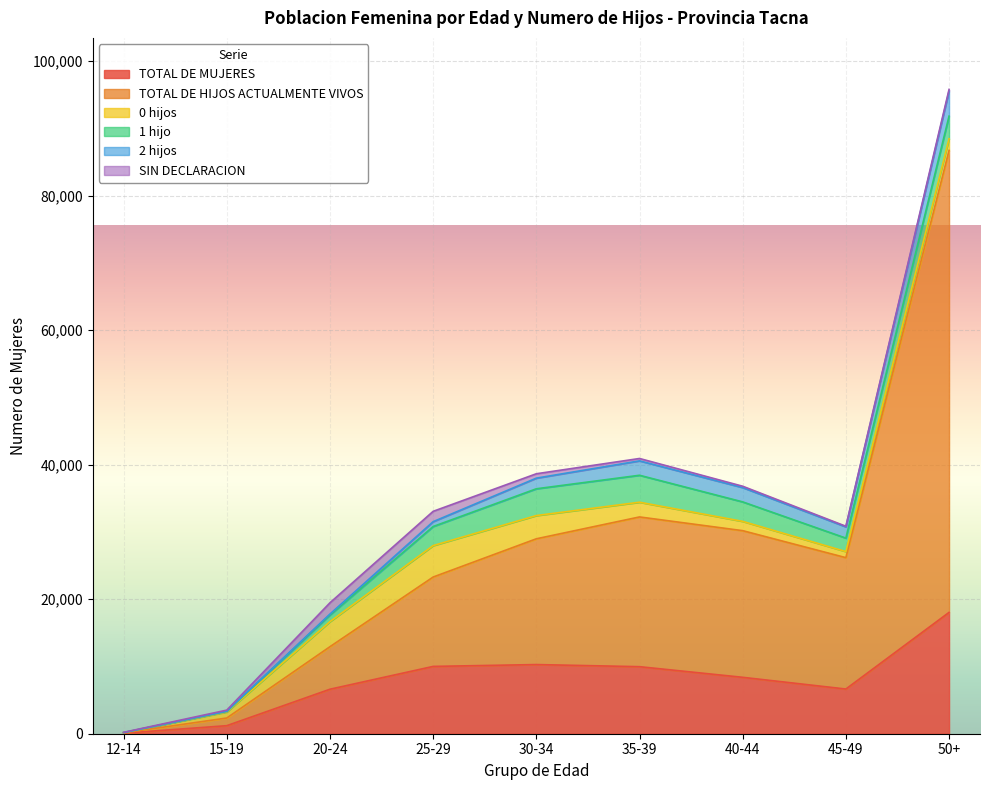

At which label does TOTAL DE HIJOS ACTUALMENTE VIVOS reach its minimum?

12-14